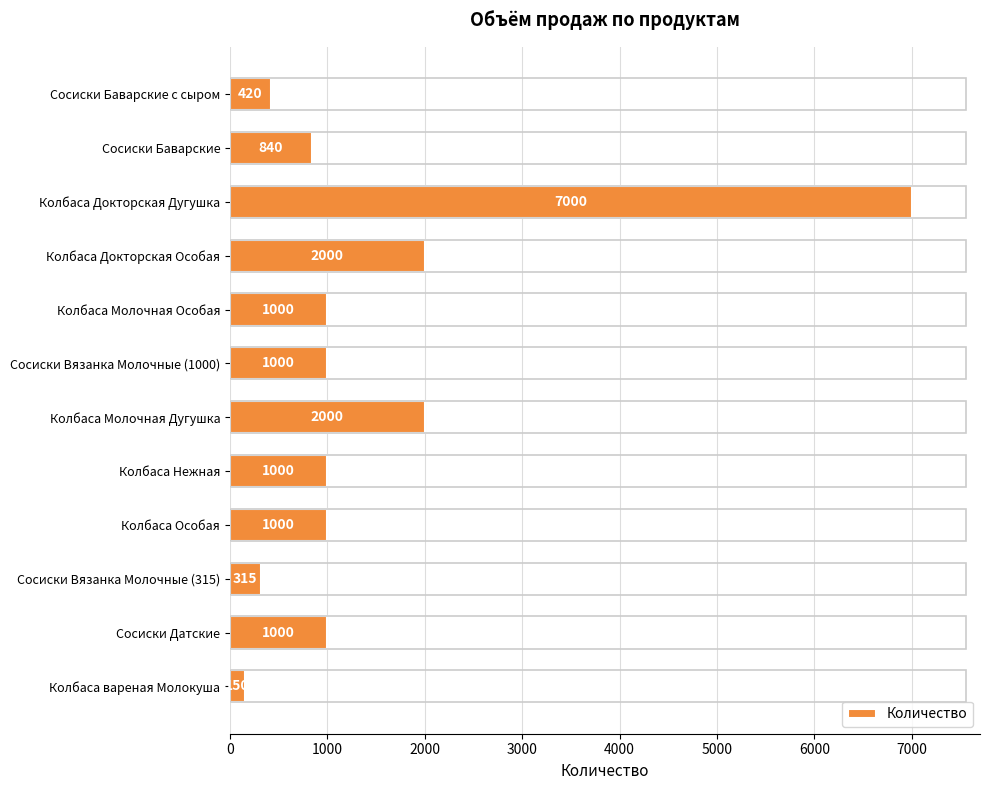

What is the difference between the values at Колбаса Докторская Дугушка and Колбаса вареная Молокуша?

6850